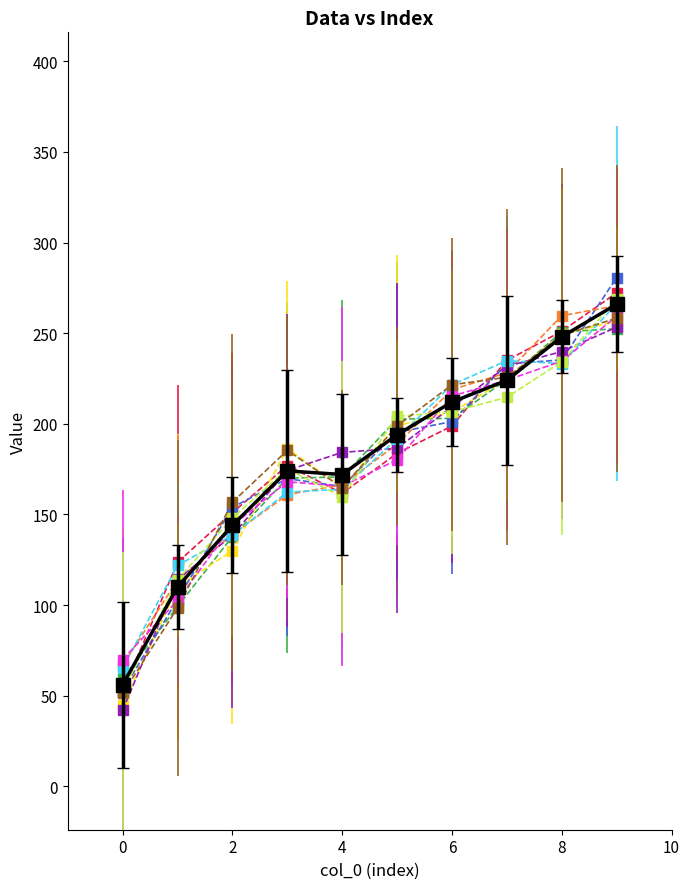

What is the greatest value displayed?

280.6